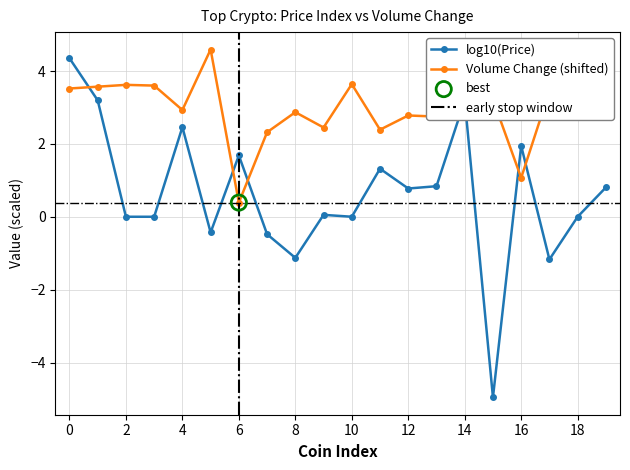

Between 11 and 8, which is larger?

8